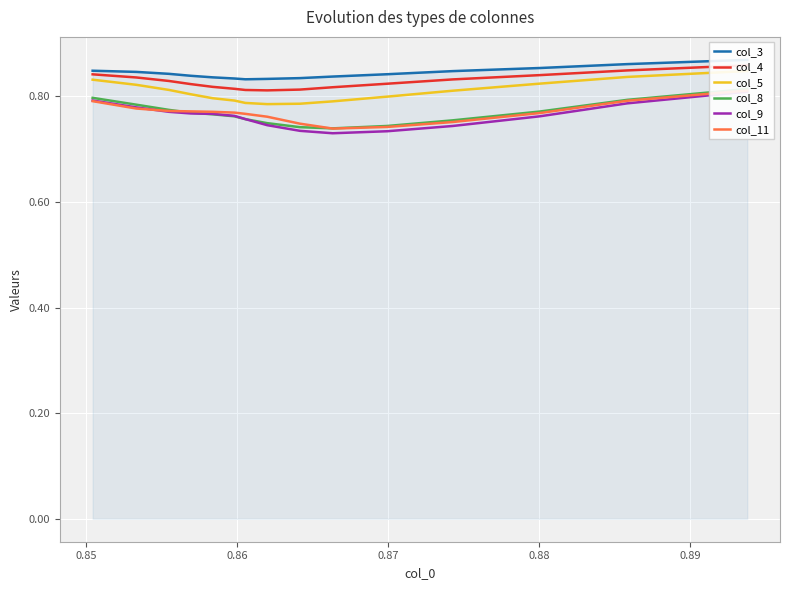

What is the maximum value for col_9?

0.8